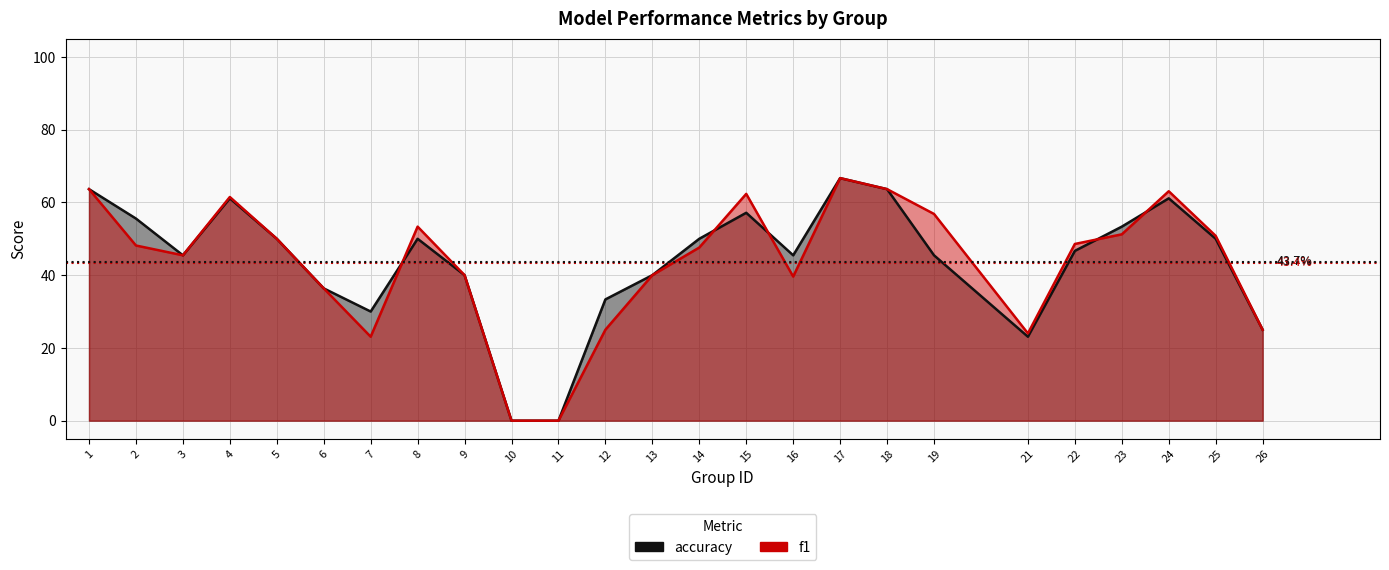

Rank the categories by accuracy value from highest to lowest.

17, 1, 18, 4, 24, 15, 2, 23, 5, 8, 14, 25, 22, 3, 16, 19, 9, 13, 6, 12, 7, 26, 21, 10, 11